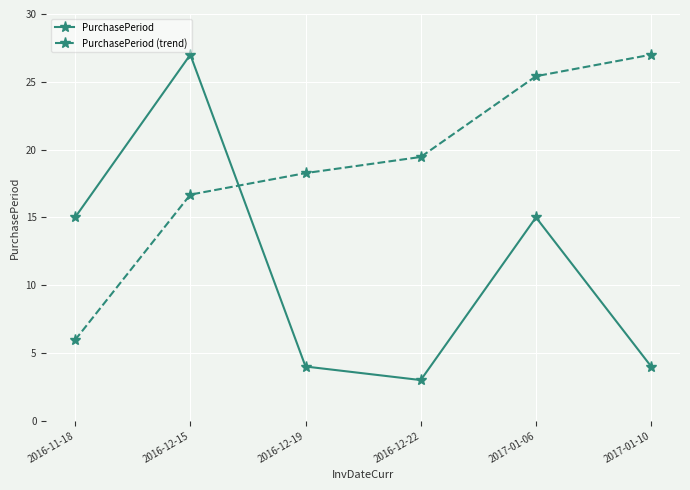

The PurchasePeriod series shows 15.0 at 2017-01-06. True or false?

True